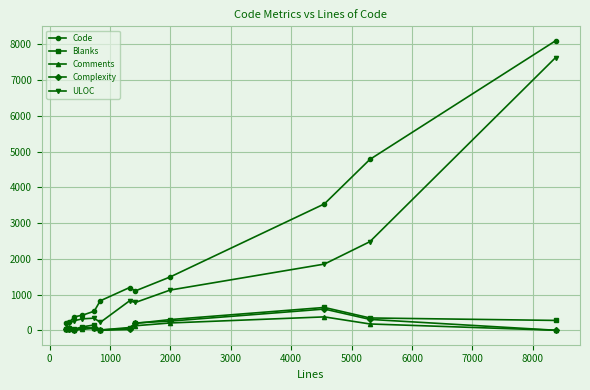

Which series has the largest range (max minus min)?

Code